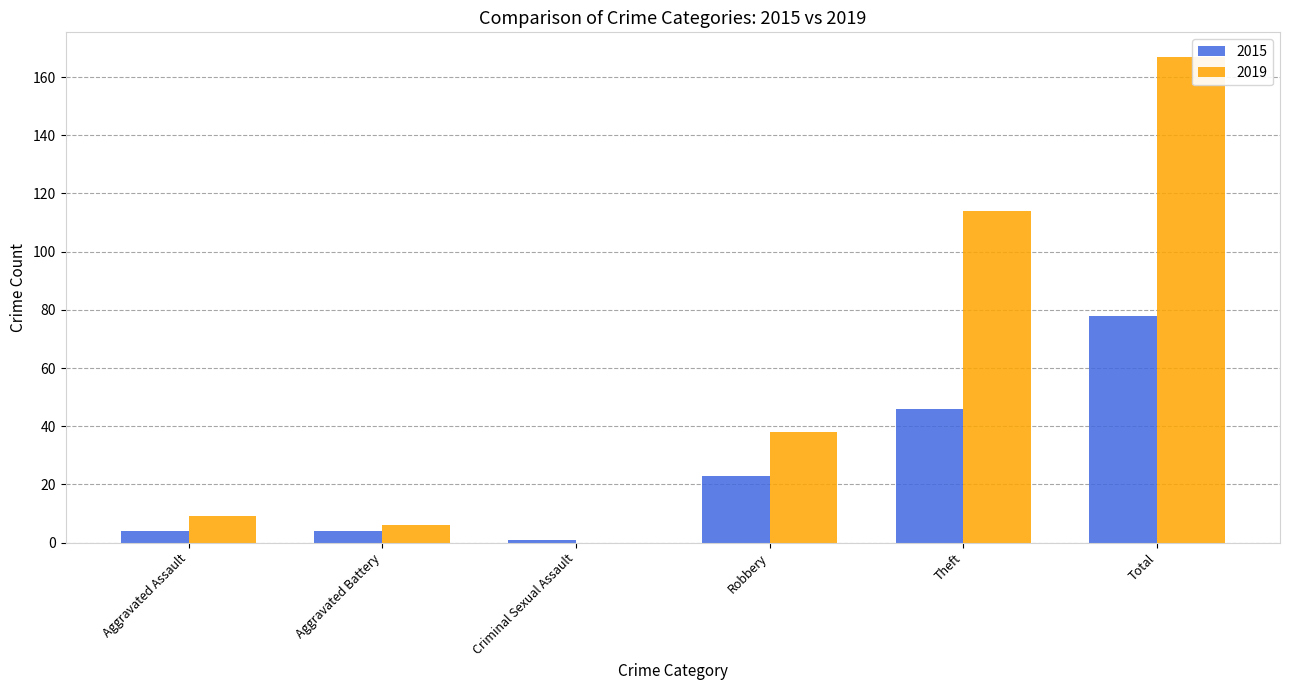

How many data points does each series have?

6